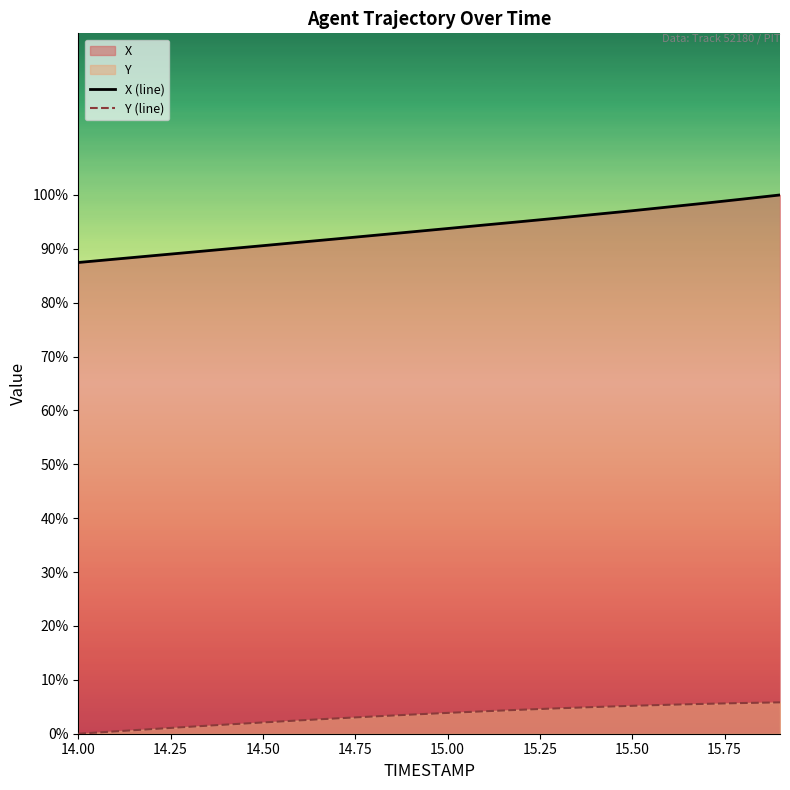

List the series in order of their overall mean, highest first.

X (line), Y (line)